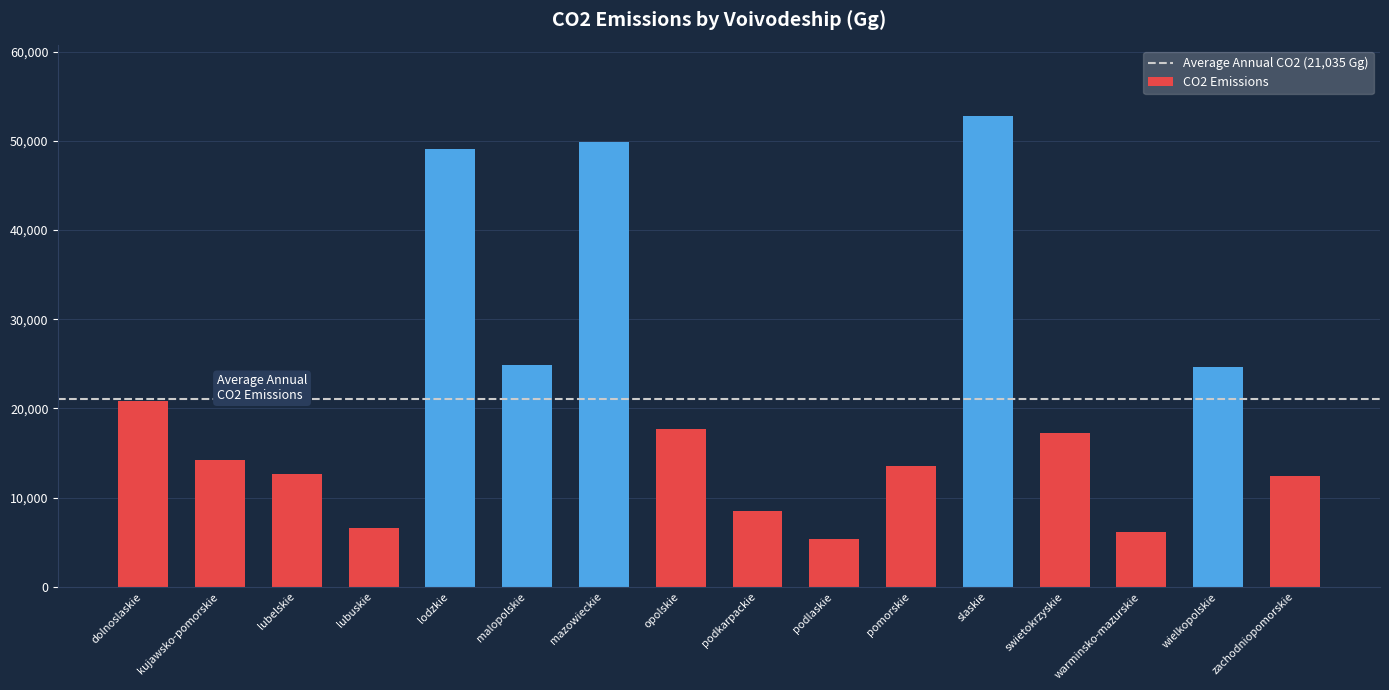

What is the value of the 13th bar from the left?

17261.6